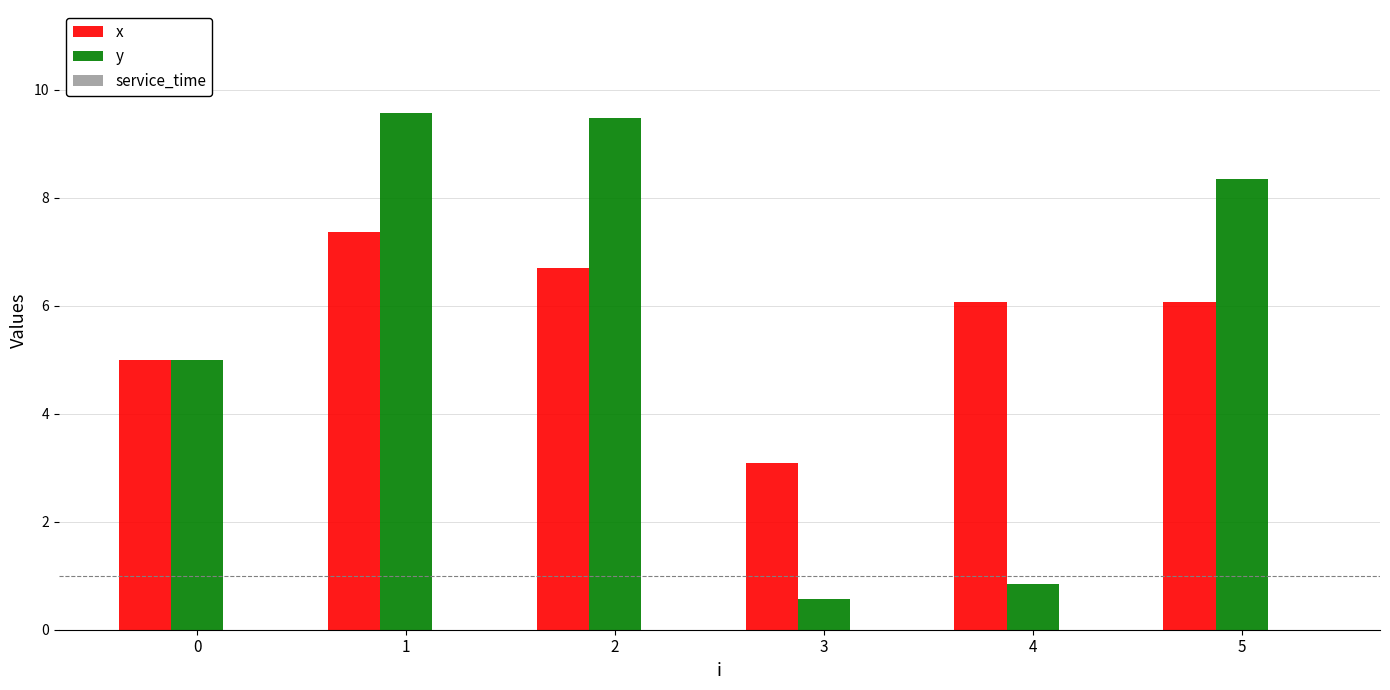

Which category has the highest value in the x series?

1